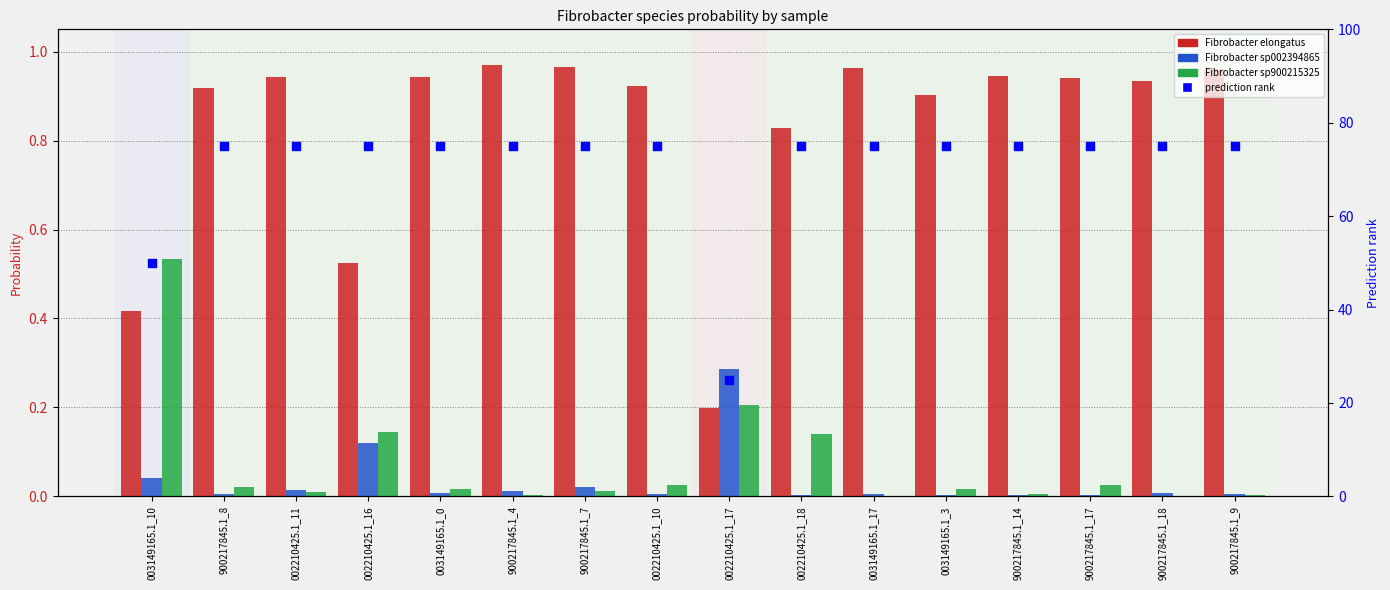

What is the total value across all series at 900217845.1_9?

76.0